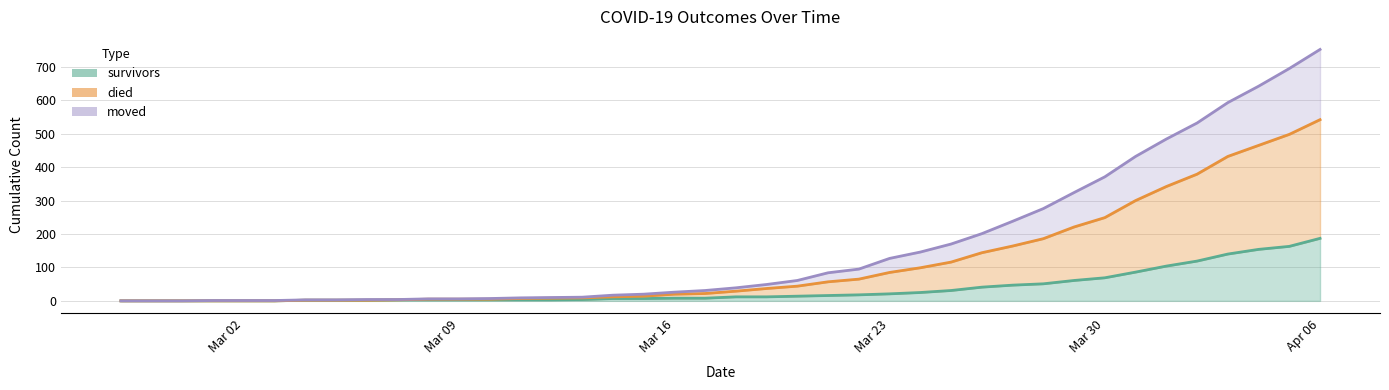

At which category is the sum across all series the highest?

Apr 06